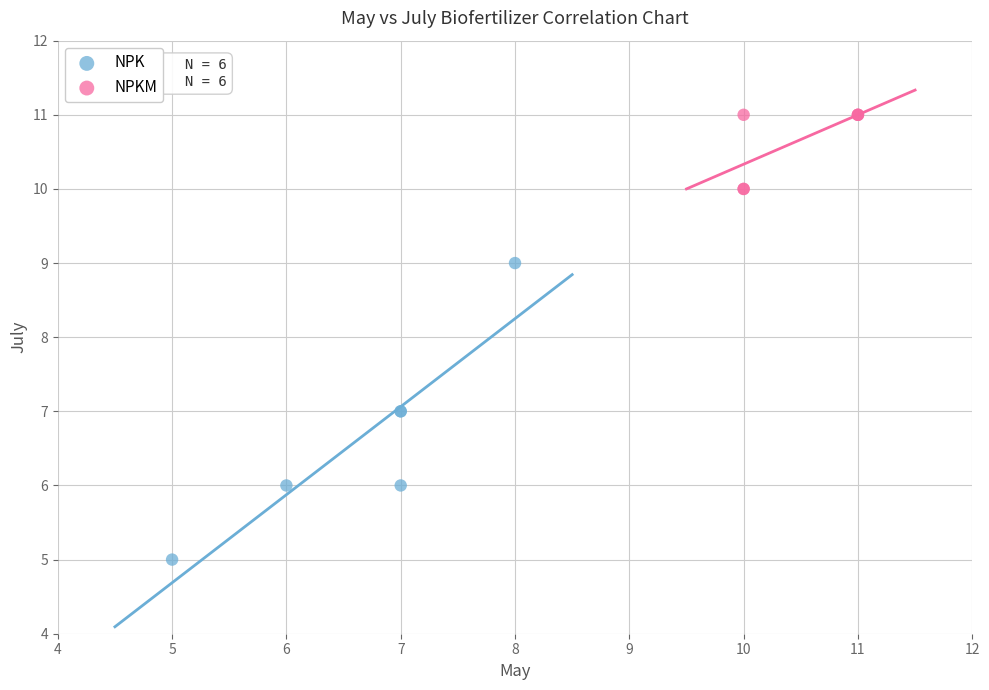

What are all the series names shown in the legend?

NPK, NPKM